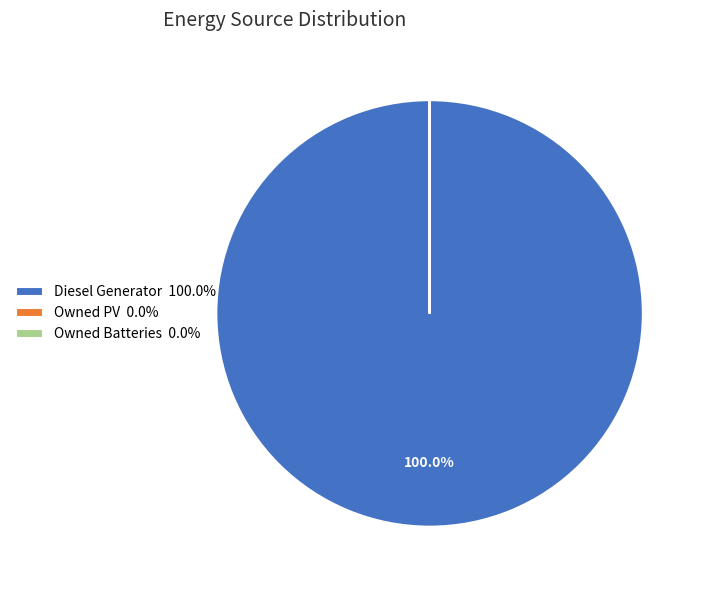

Does any single category account for the majority?

Yes